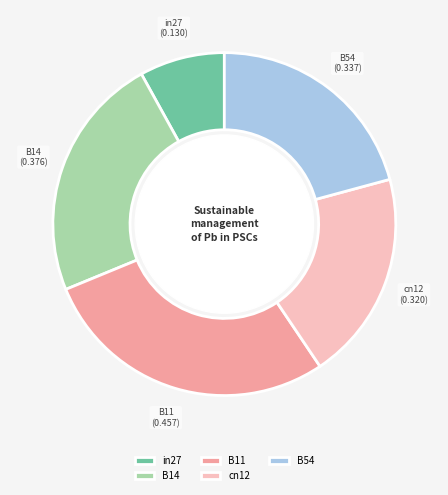

Rank the categories by value from lowest to highest.

in27, cn12, B54, B14, B11